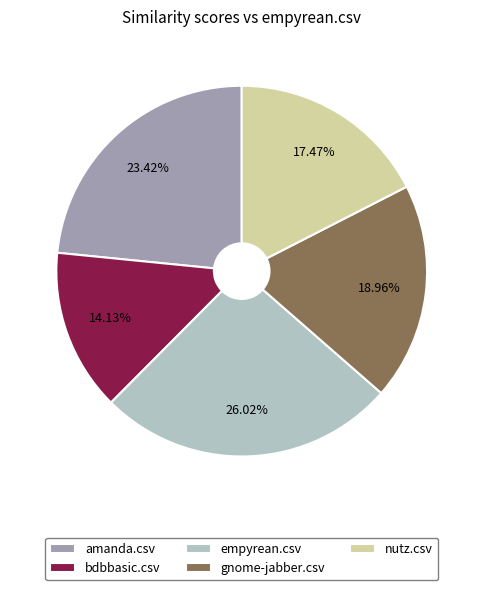

What percentage is the nutz.csv slice, to the nearest percent?

17%